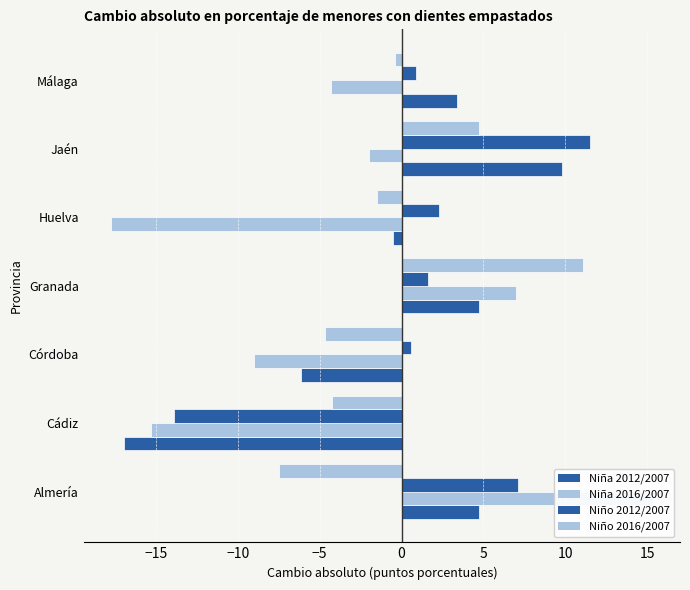

True or false: Niña 2016/2007 has a value of 3.0 at Granada.

False